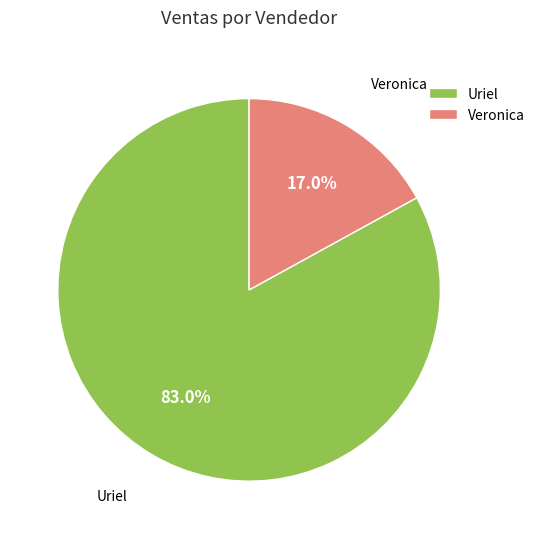

How many slices are in this pie chart?

2